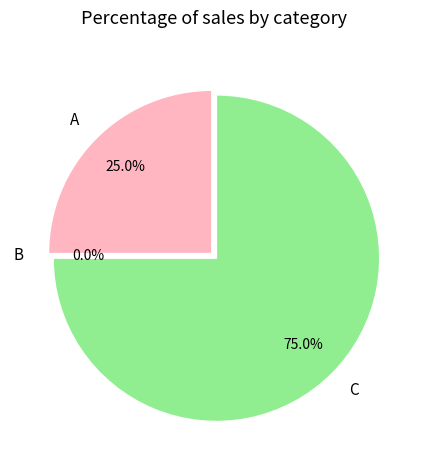

Does any single category account for the majority?

Yes